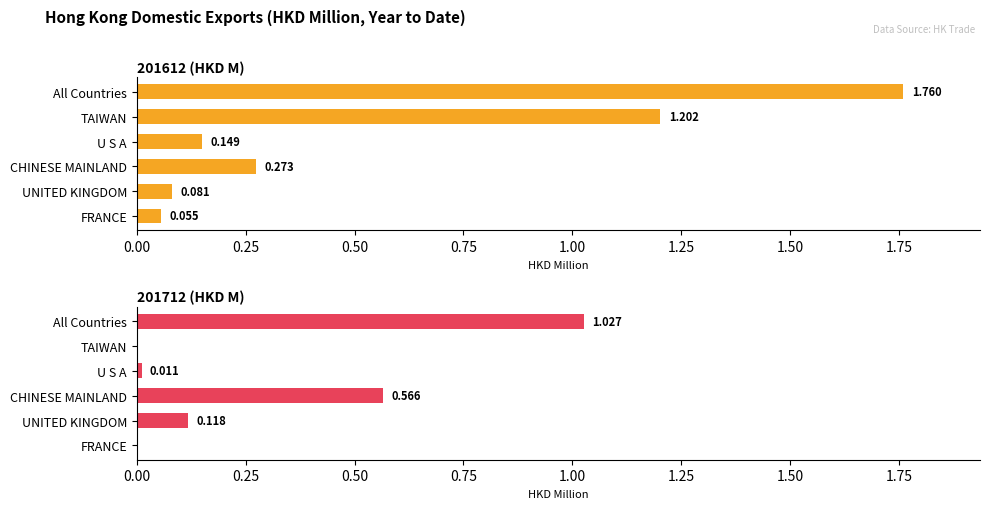

Reading left to right, list all the values displayed in this chart.

201612 (HKD M): 1.8	1.2	0.1	0.3	0.1	0.1
201712 (HKD M): 1.0	0.0	0.0	0.6	0.1	0.0